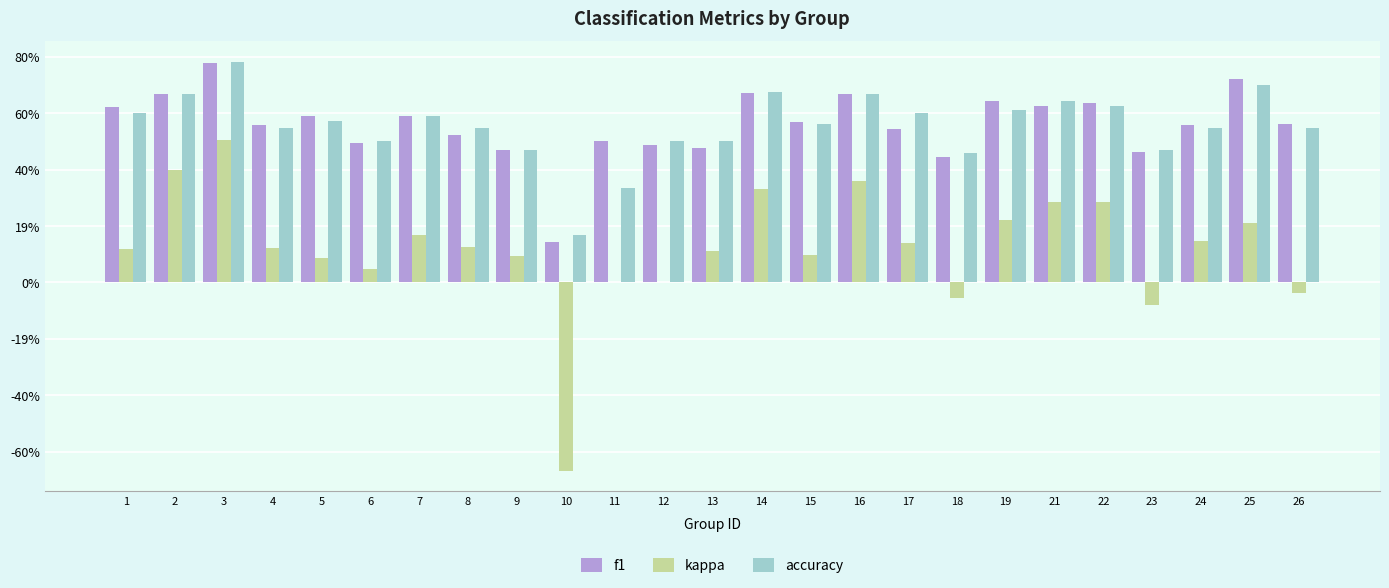

What are all the series names shown in the legend?

f1, kappa, accuracy